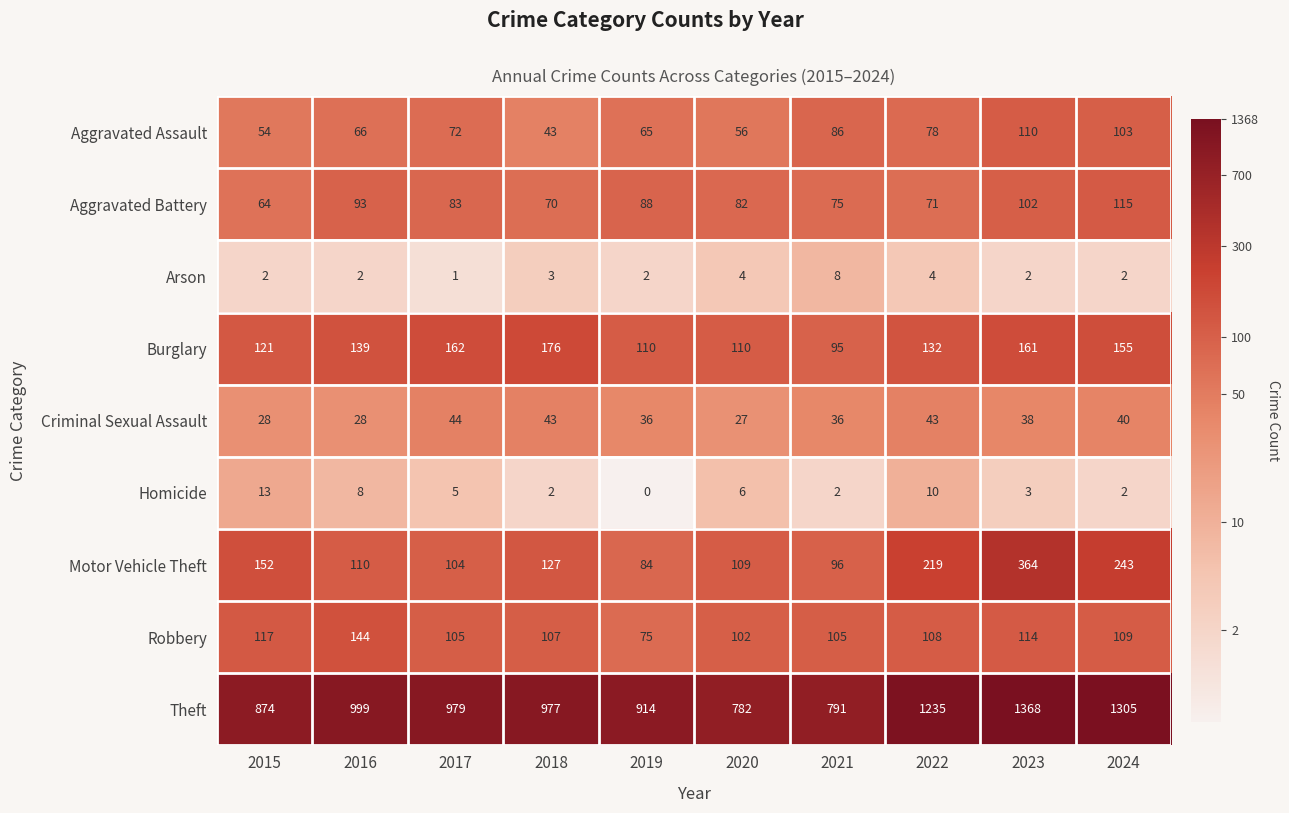

Rank the categories by Aggravated Battery value from lowest to highest.

2015, 2018, 2022, 2021, 2020, 2017, 2019, 2016, 2023, 2024